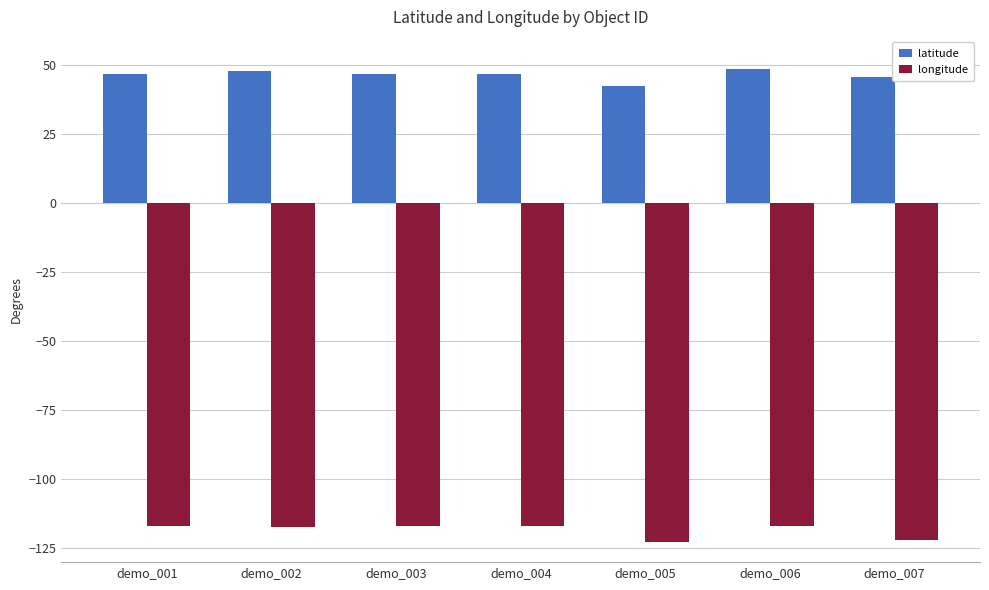

The value of longitude at demo_002 is -117.4. True or false?

True